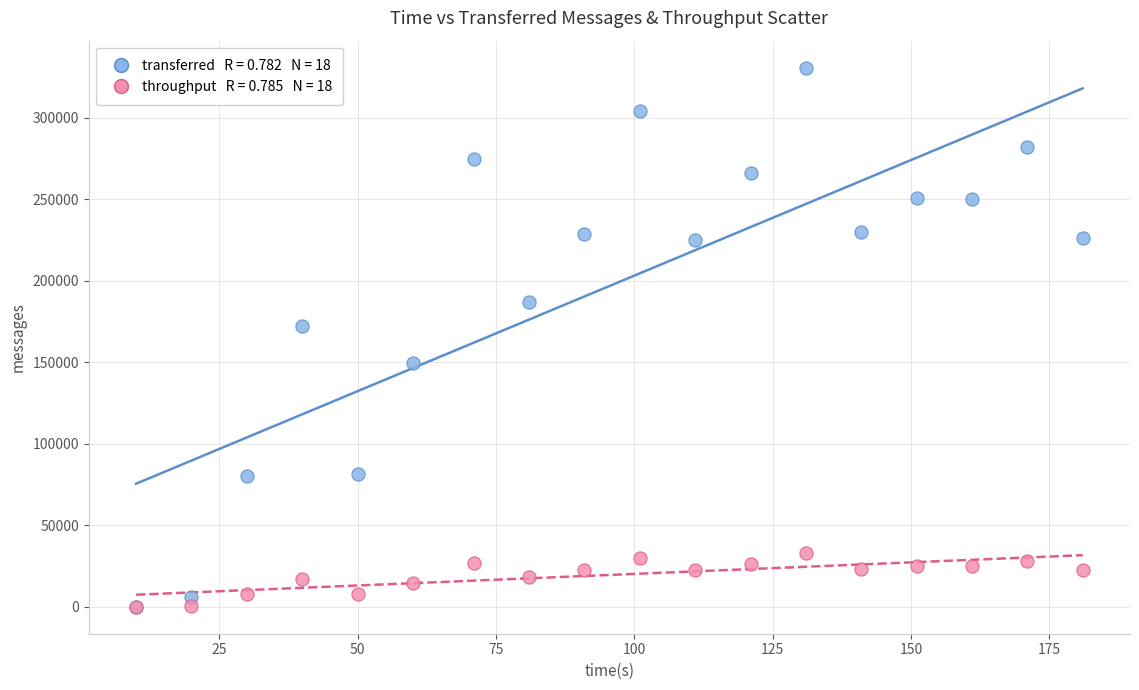

Across all series, what Y value is closest to 165410?

172480